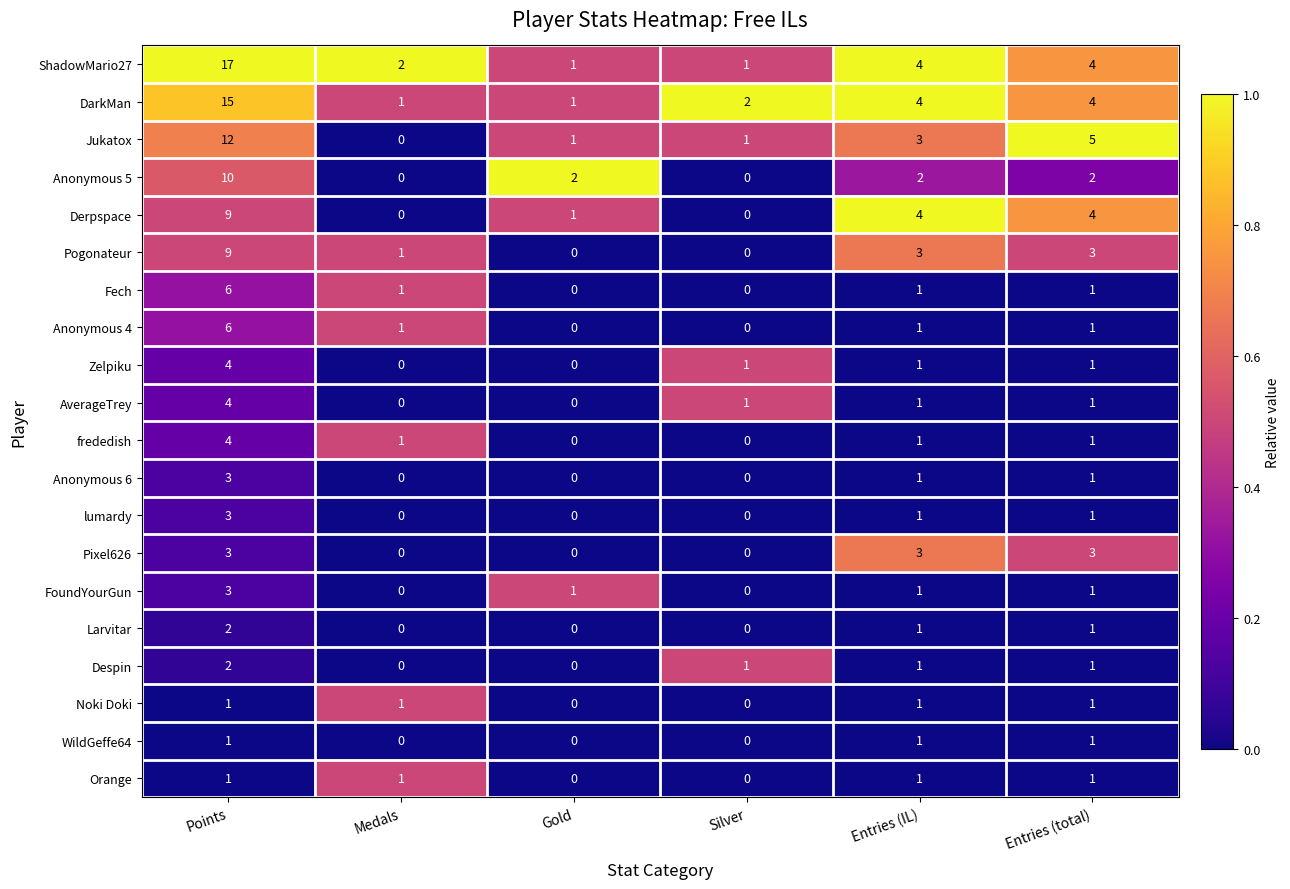

At how many categories does at least one series exceed 0?

6